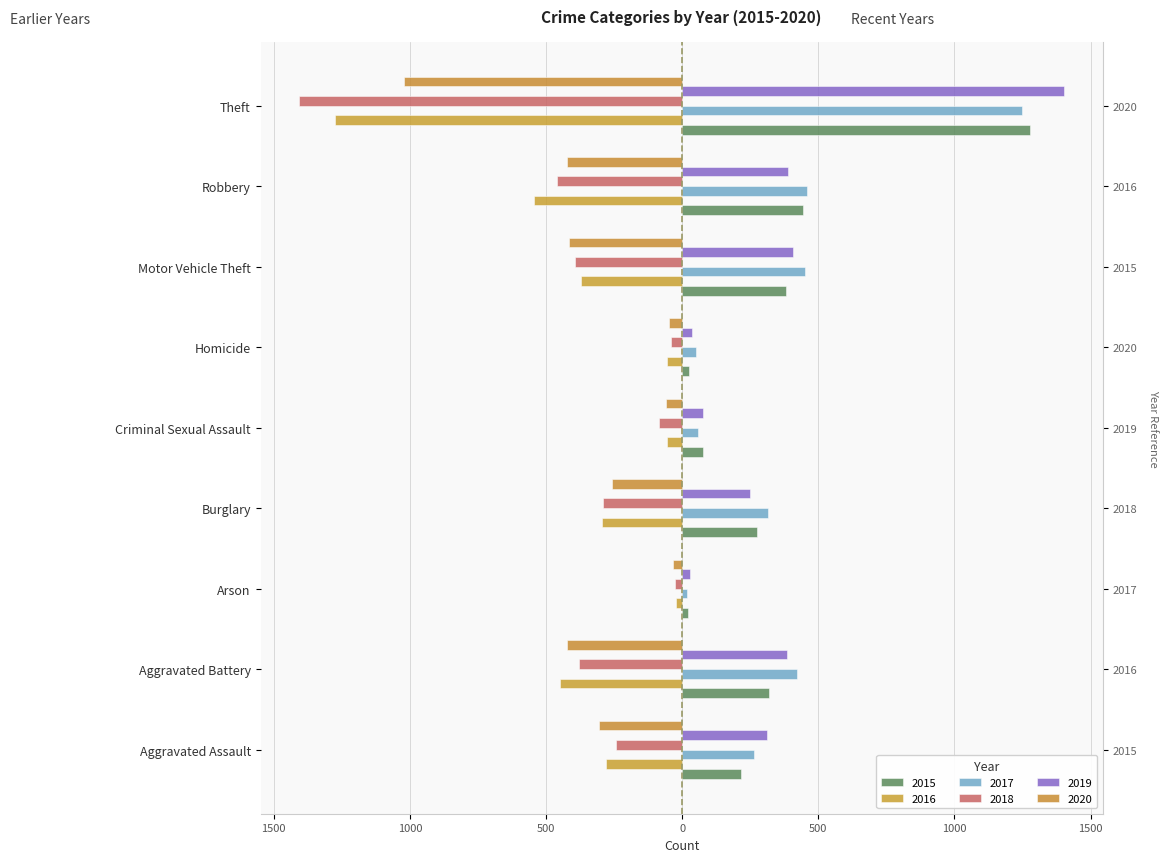

Reading right to left, transcribe all the data shown in this chart.

2015: Theft=1277	Robbery=442	Motor Vehicle Theft=382	Homicide=26	Criminal Sexual Assault=78	Burglary=276	Arson=21	Aggravated Battery=318	Aggravated Assault=215
2016: Theft=-1275	Robbery=-544	Motor Vehicle Theft=-371	Homicide=-56	Criminal Sexual Assault=-57	Burglary=-296	Arson=-23	Aggravated Battery=-450	Aggravated Assault=-281
2017: Theft=1248	Robbery=459	Motor Vehicle Theft=450	Homicide=52	Criminal Sexual Assault=58	Burglary=315	Arson=17	Aggravated Battery=422	Aggravated Assault=264
2018: Theft=-1408	Robbery=-459	Motor Vehicle Theft=-392	Homicide=-40	Criminal Sexual Assault=-85	Burglary=-290	Arson=-25	Aggravated Battery=-380	Aggravated Assault=-242
2019: Theft=1404	Robbery=388	Motor Vehicle Theft=407	Homicide=35	Criminal Sexual Assault=77	Burglary=249	Arson=27	Aggravated Battery=385	Aggravated Assault=312
2020: Theft=-1022	Robbery=-424	Motor Vehicle Theft=-414	Homicide=-49	Criminal Sexual Assault=-58	Burglary=-257	Arson=-34	Aggravated Battery=-422	Aggravated Assault=-305